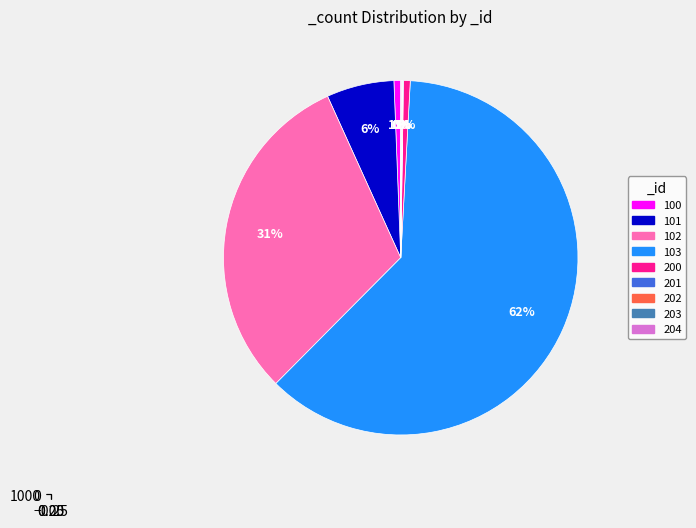

Which has a higher value, 101 or 200?

101